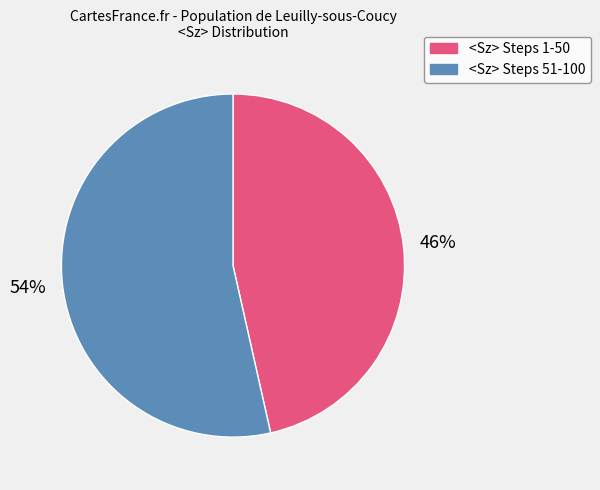

How many slices are in this pie chart?

2